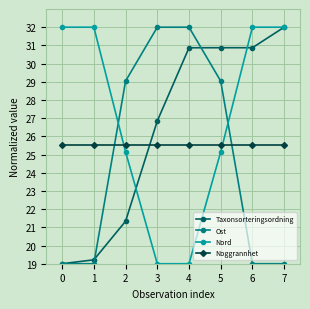

What is the highest value of the Ost series?

32.0